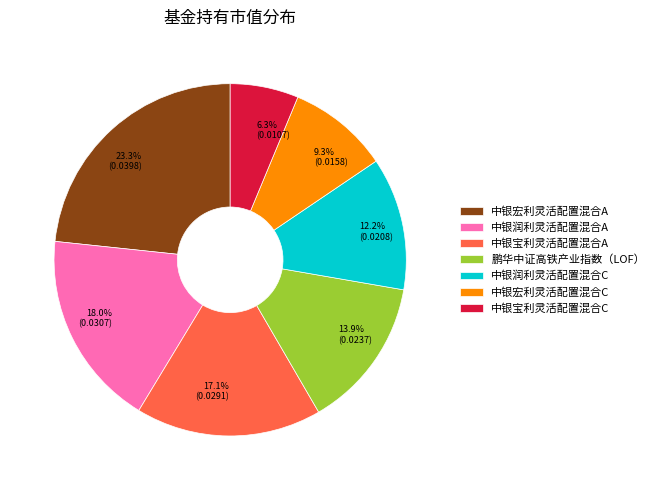

Between 中银宝利灵活配置混合C and 鹏华中证高铁产业指数（LOF）, which is larger?

鹏华中证高铁产业指数（LOF）